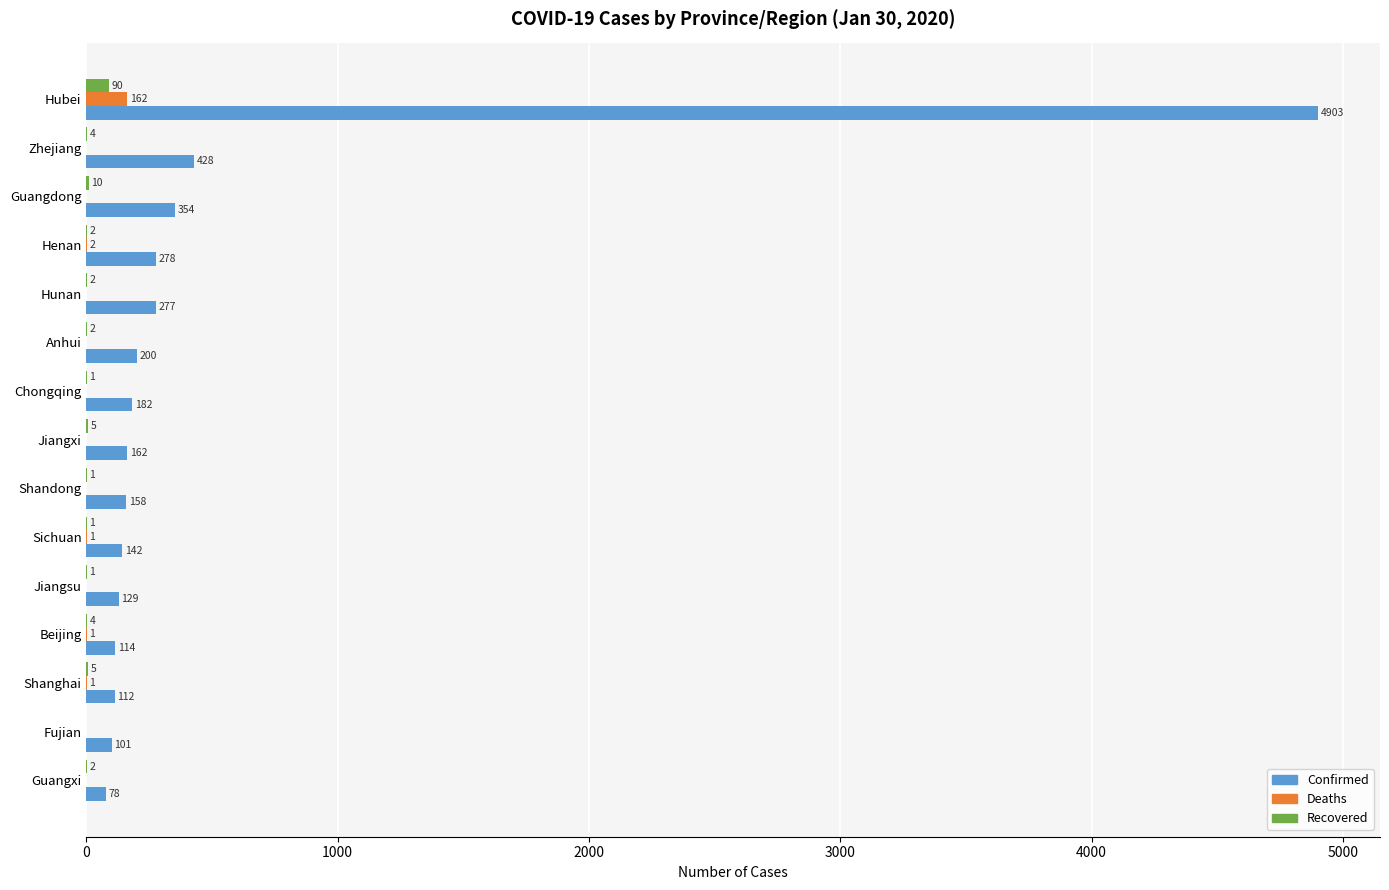

Read the Confirmed value at Fujian, to the nearest 100.

100